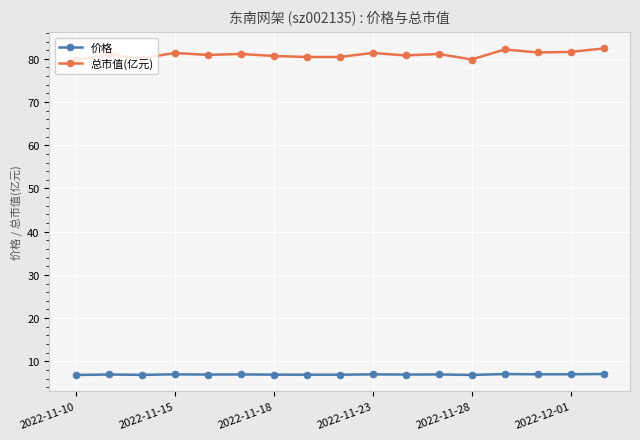

Rank the series by their average value, from lowest to highest.

价格, 总市值(亿元)